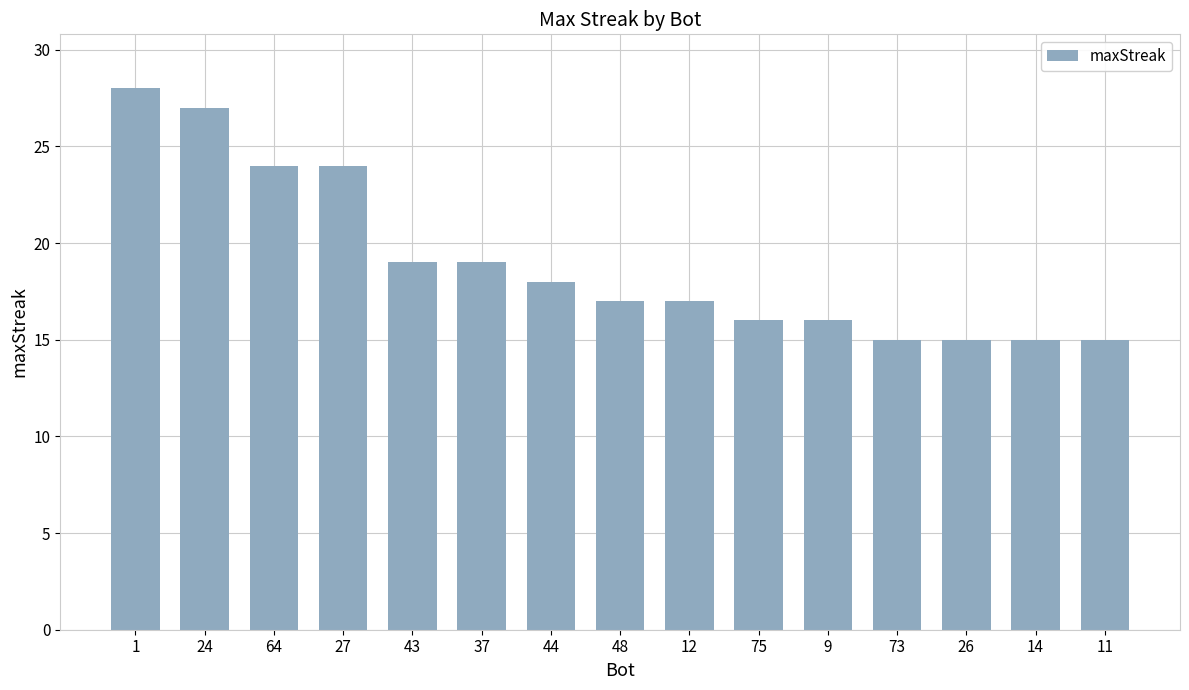

What is the change in value from 27 to 37?

-5